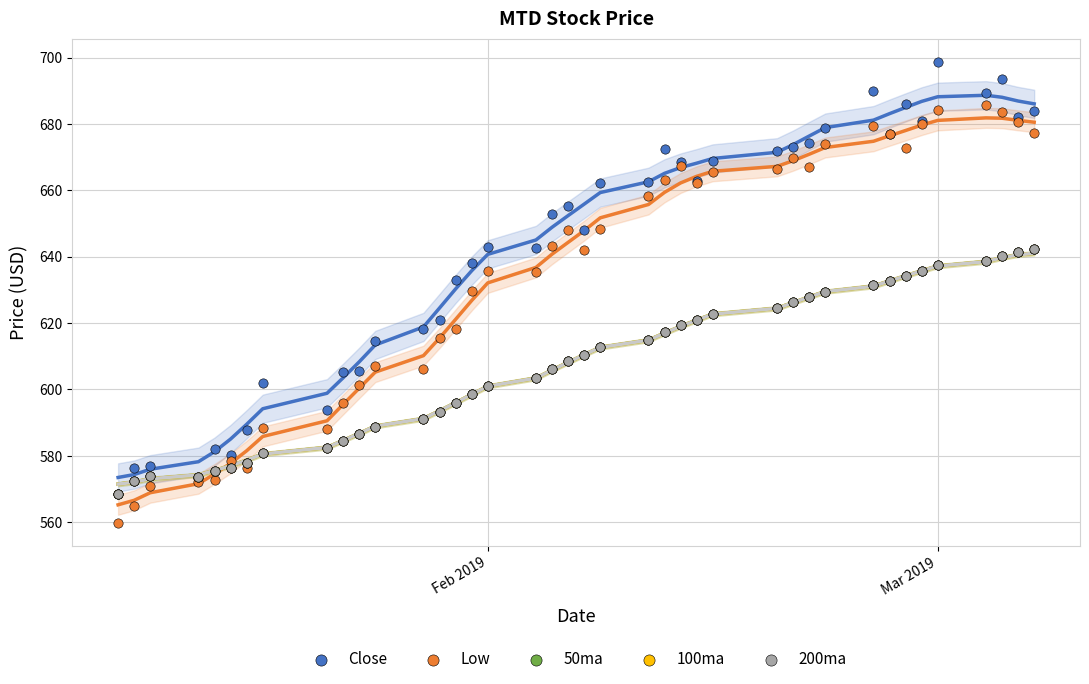

Which series reaches the minimum Y coordinate?

Low